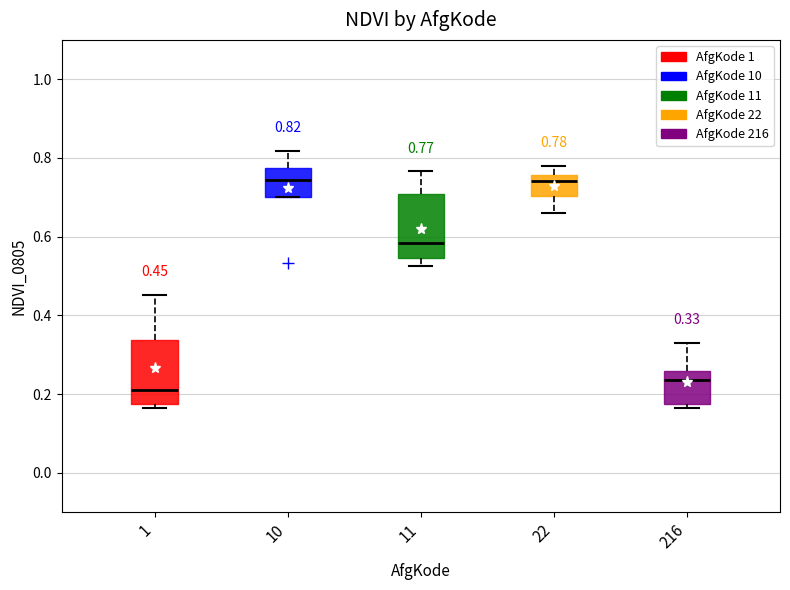

Which box's median line is the lowest?

1